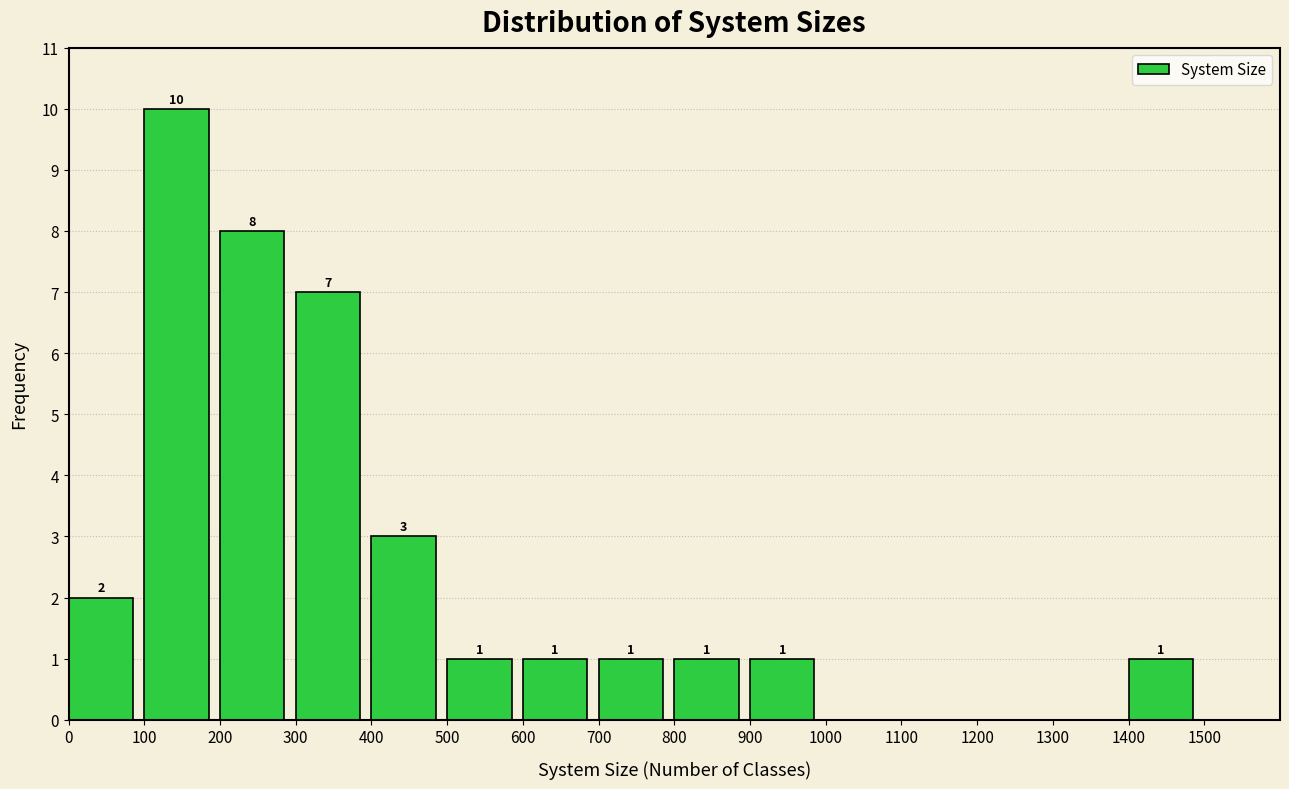

Which range on the x-axis has the tallest bar?

100 to 200